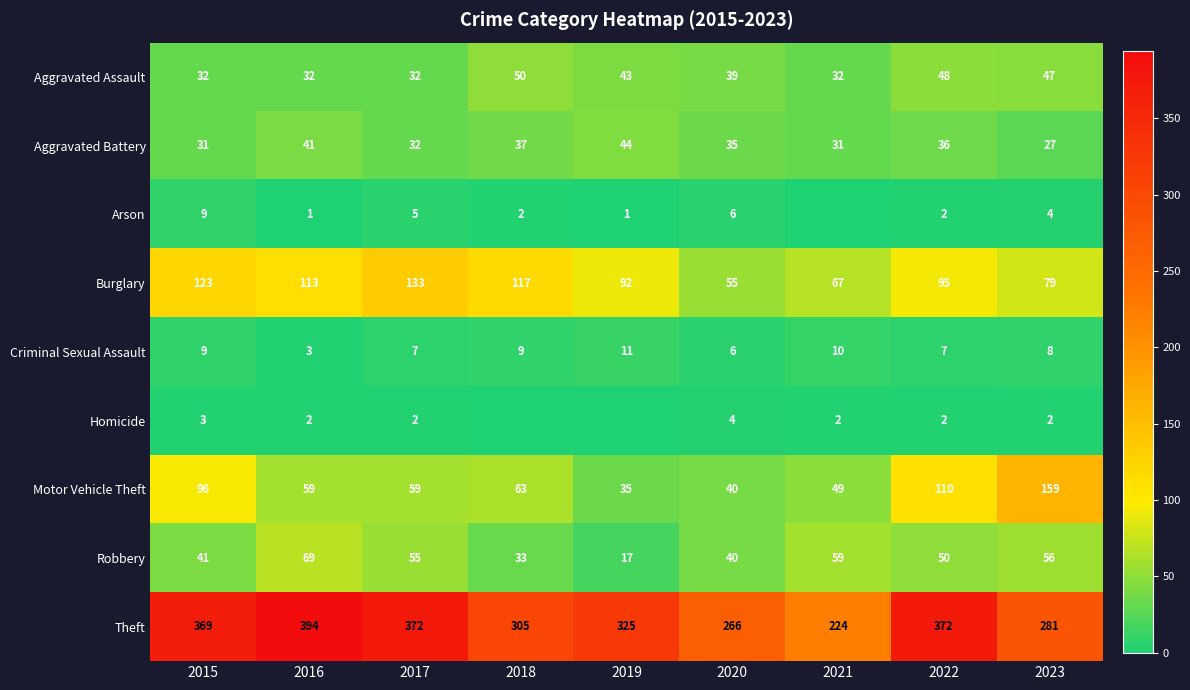

What is the difference between the highest and lowest values at 2019?

325